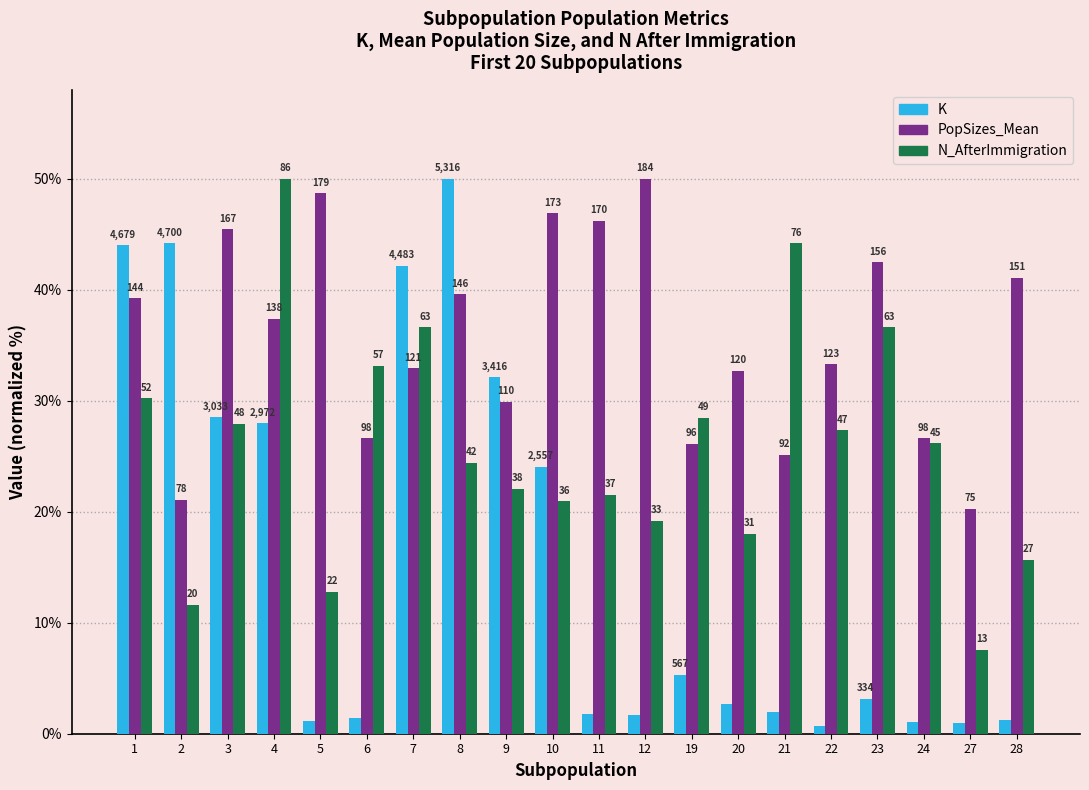

Are the bars horizontal?

No